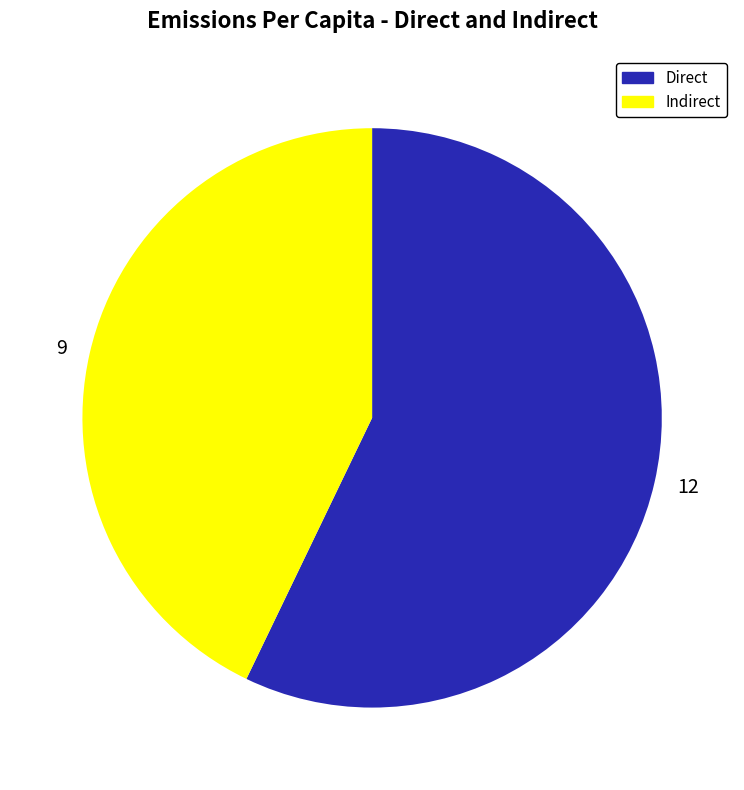

Is the sum of 9 and 12 greater than half?

Yes